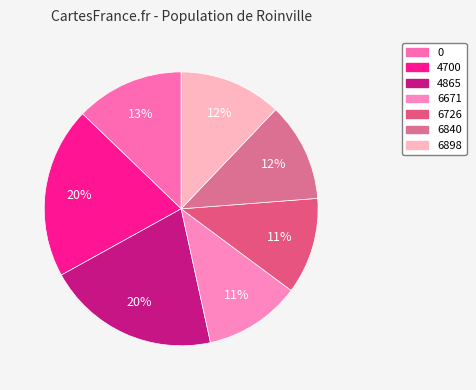

Between 4865 and 6726, which is larger?

4865